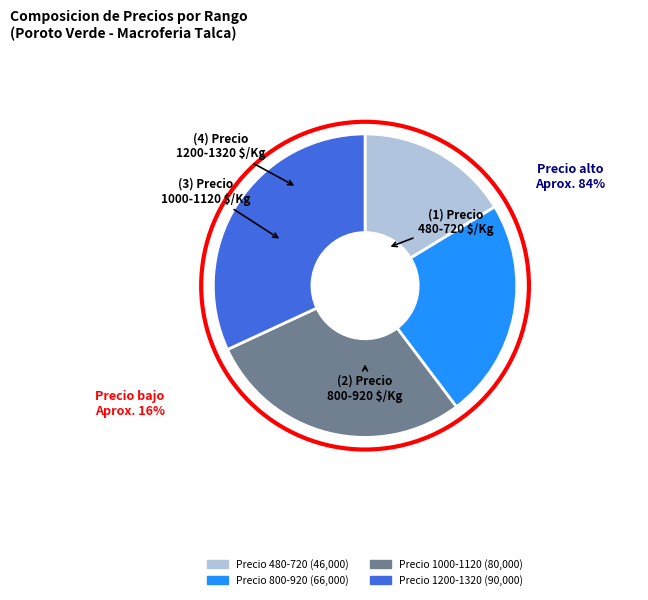

Does any single category account for the majority?

No